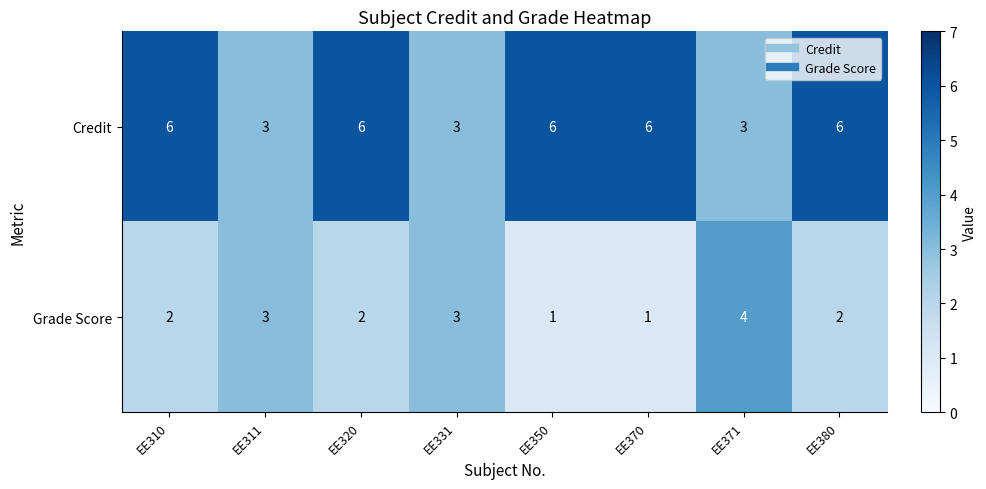

Which series has the widest spread of values?

Credit